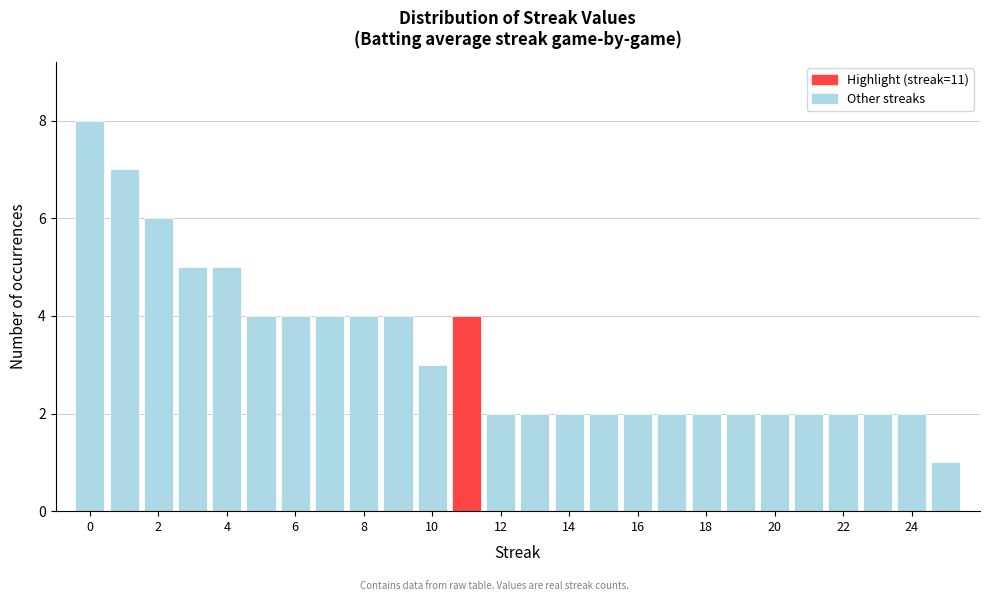

What is the height of the bar covering 6.5 to 7.5 on the x-axis? Neither the bar edges nor the heights are printed on the chart, so give them approximately, as read against the axes.

4